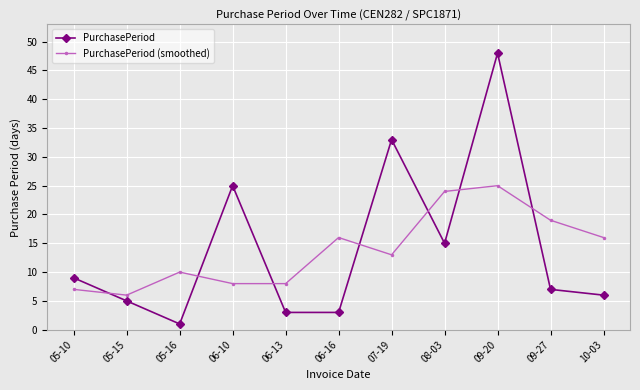

Which series has the largest range (max minus min)?

PurchasePeriod